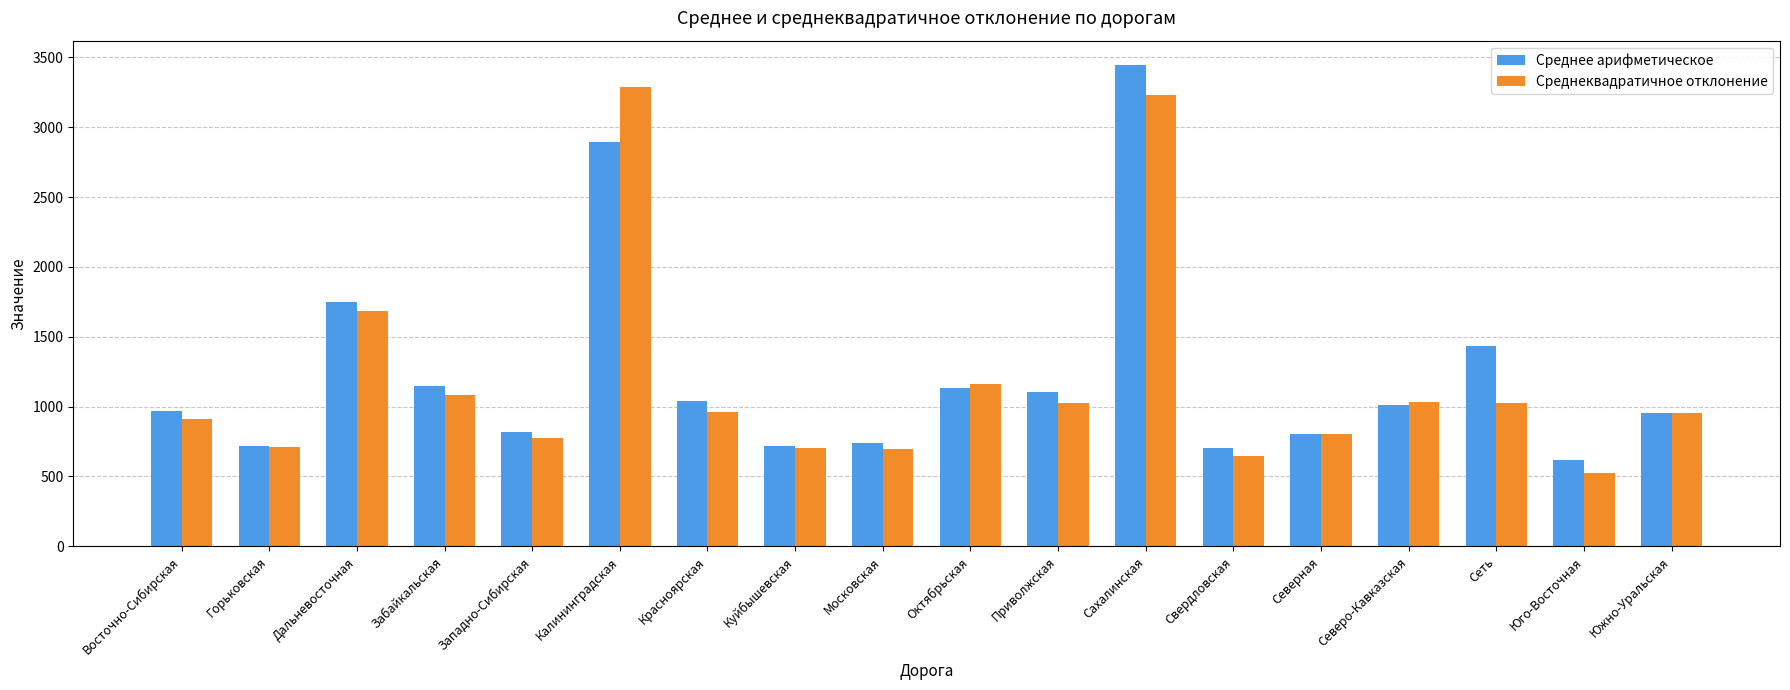

What value does the Среднеквадратичное отклонение series have at Юго-Восточная?

522.6